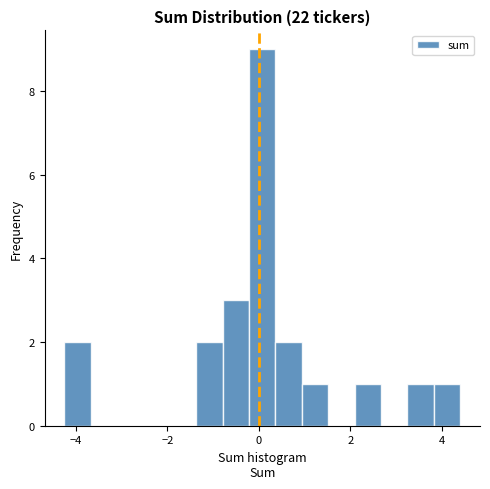

Read against the x-axis, roughly where is the centre of the tallest bar?

0.0